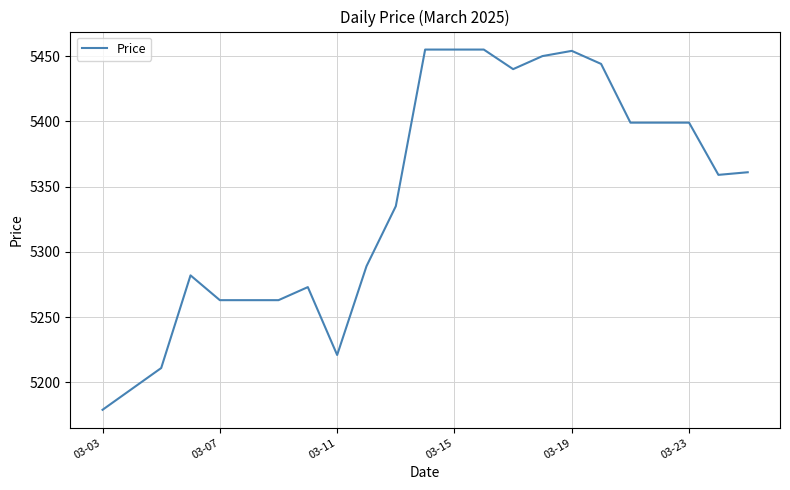

What is the minimum value shown in the chart?

5179